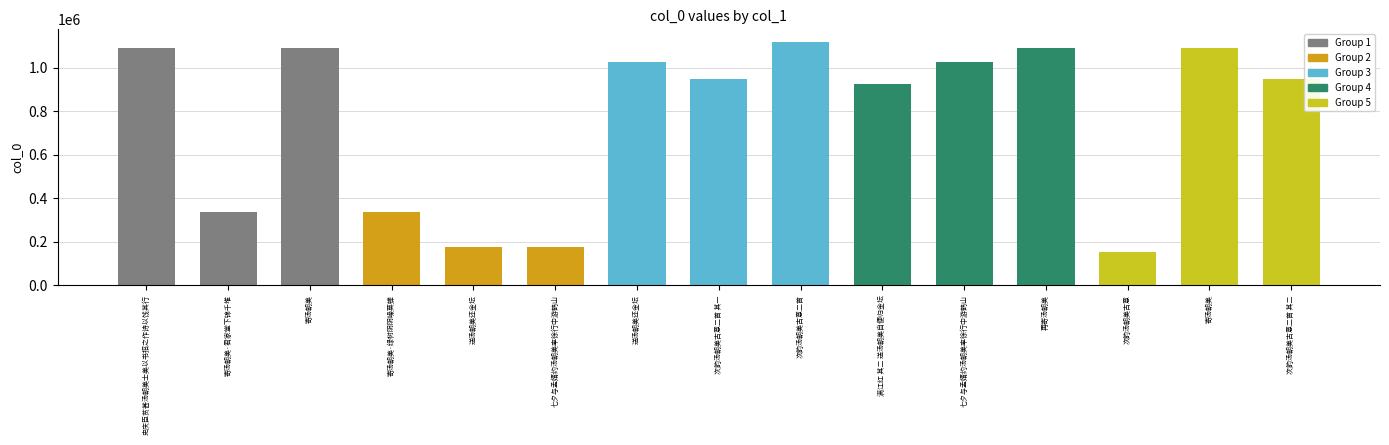

How many bars are there in total?

15